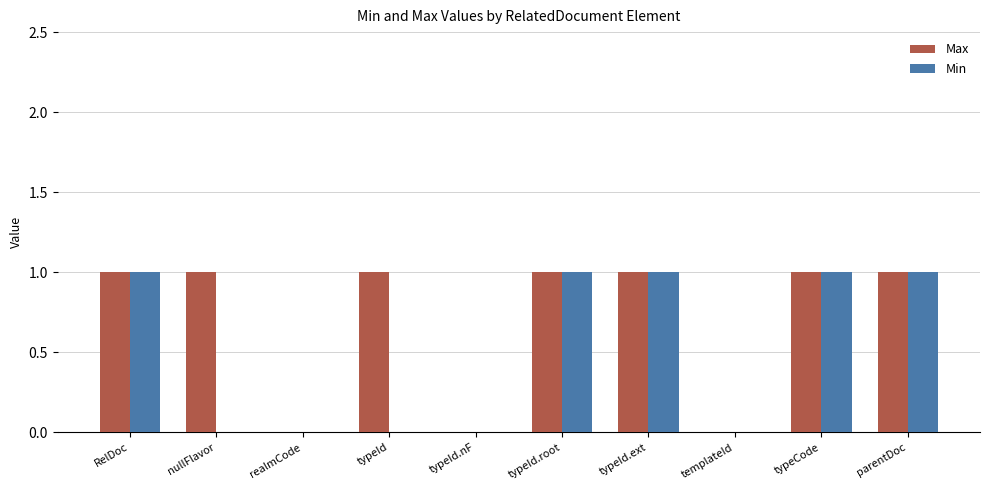

What is the difference between the Min values at nullFlavor and typeId.ext?

1